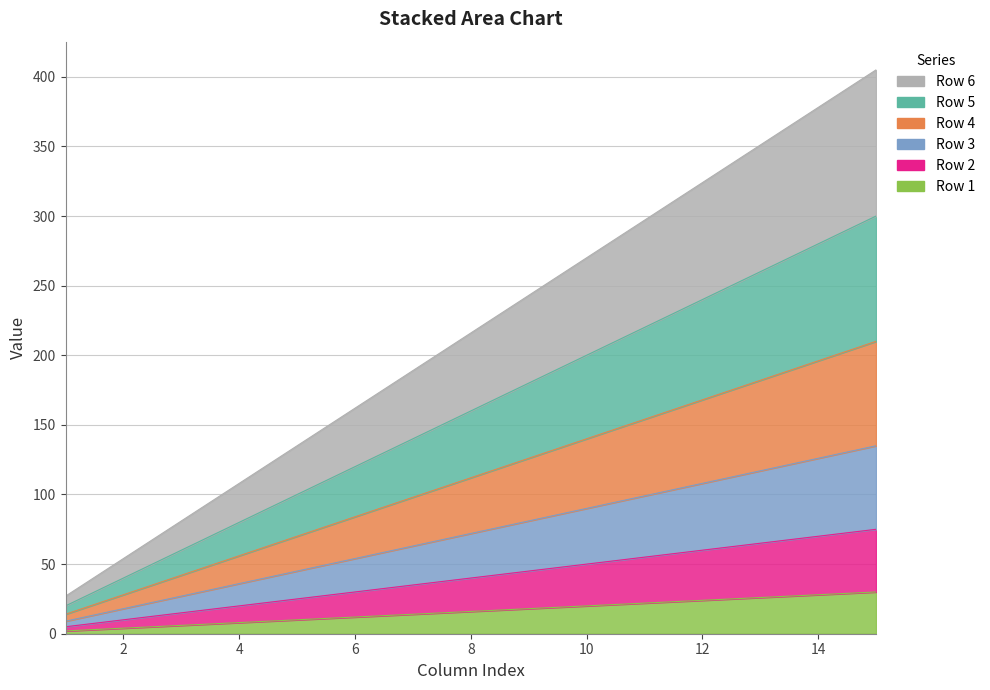

True or false: Row 2 and Row 6 intersect in this chart.

False